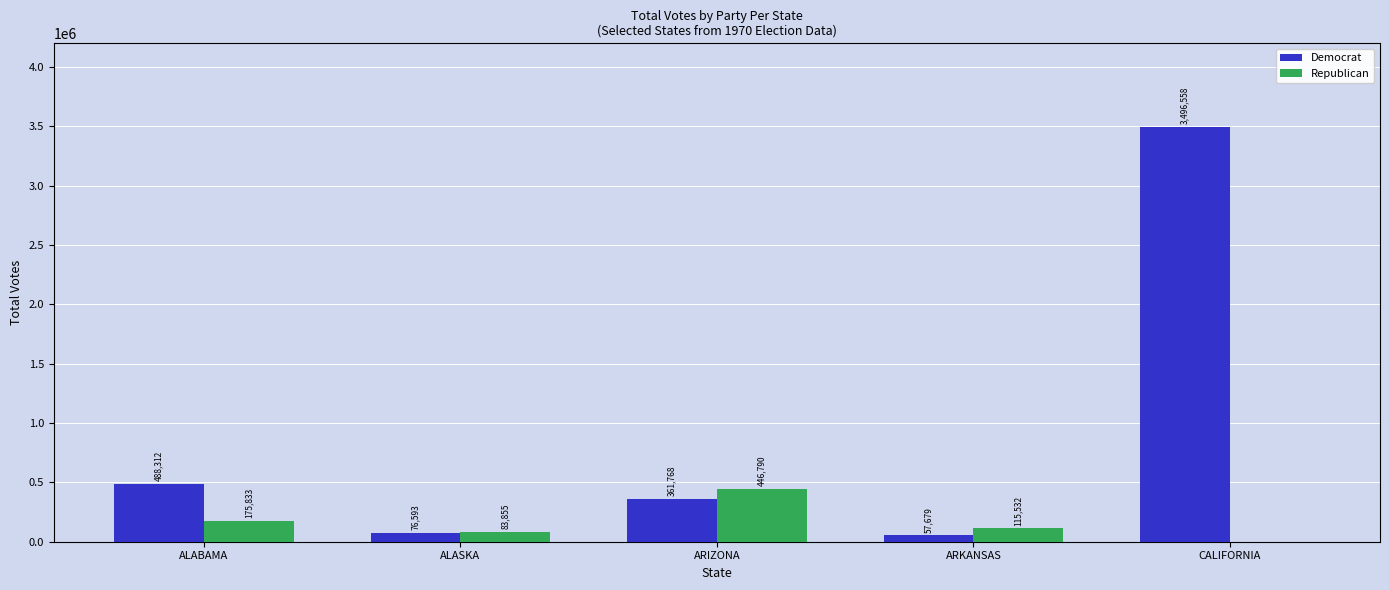

The Republican series shows 83855 at ALASKA. True or false?

True